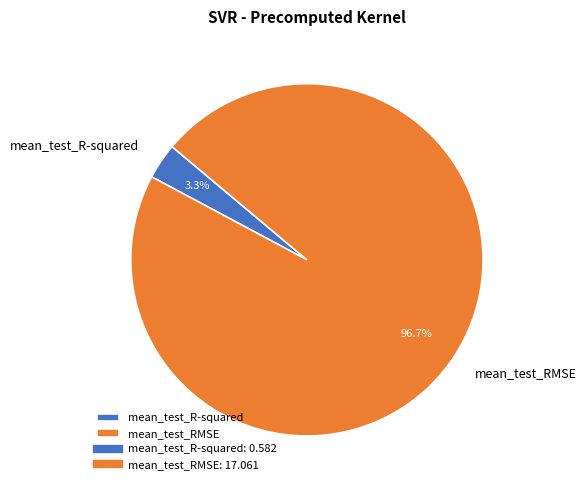

Which has a higher value, mean_test_RMSE or mean_test_R-squared?

mean_test_RMSE